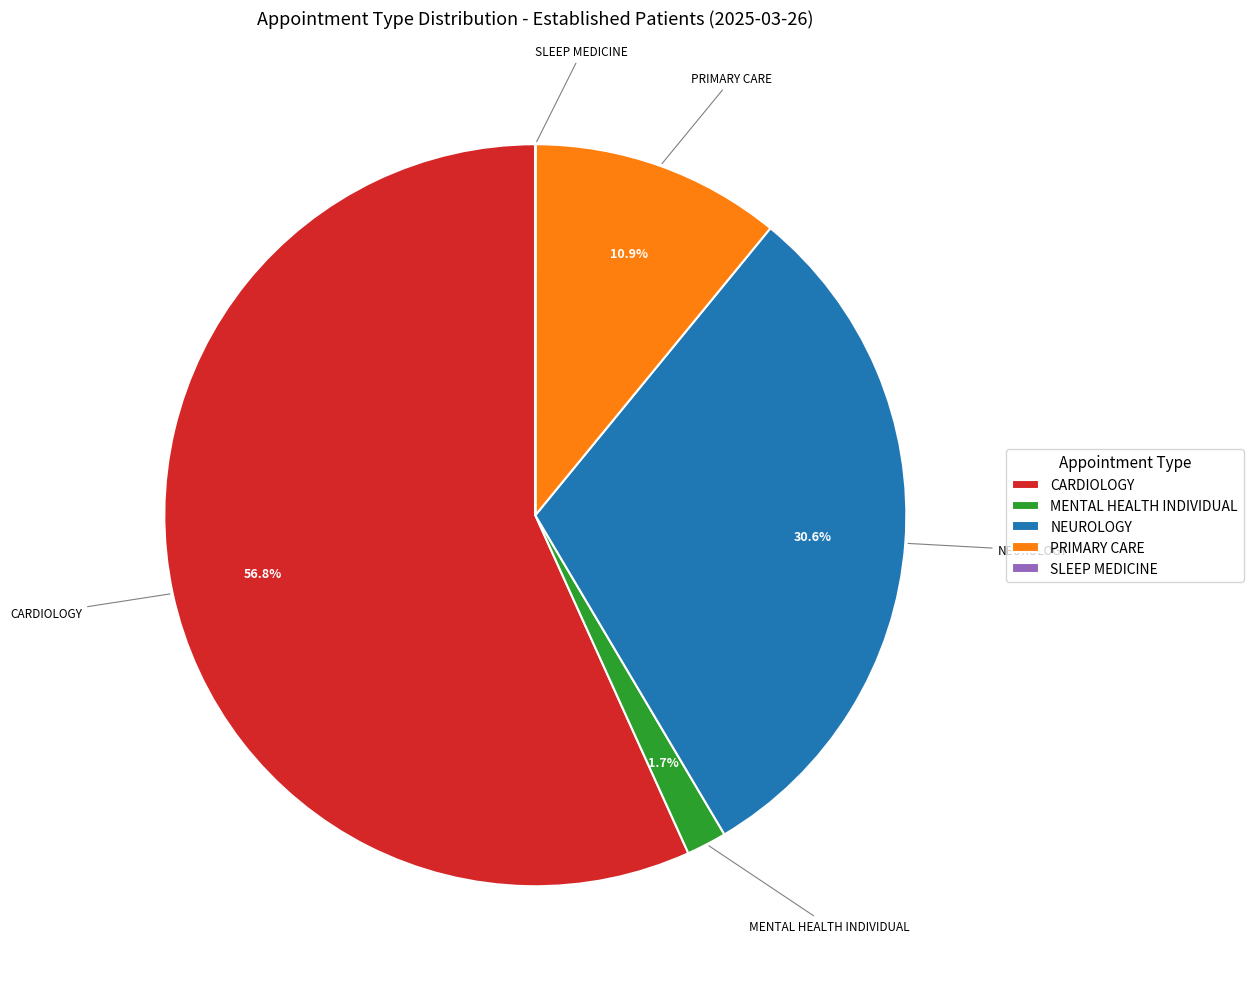

Between NEUROLOGY and MENTAL HEALTH INDIVIDUAL, which is larger?

NEUROLOGY